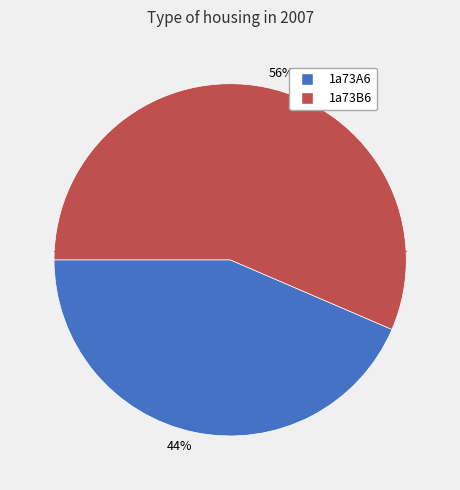

What percentage is the 1a73A6 slice, to the nearest percent?

44%